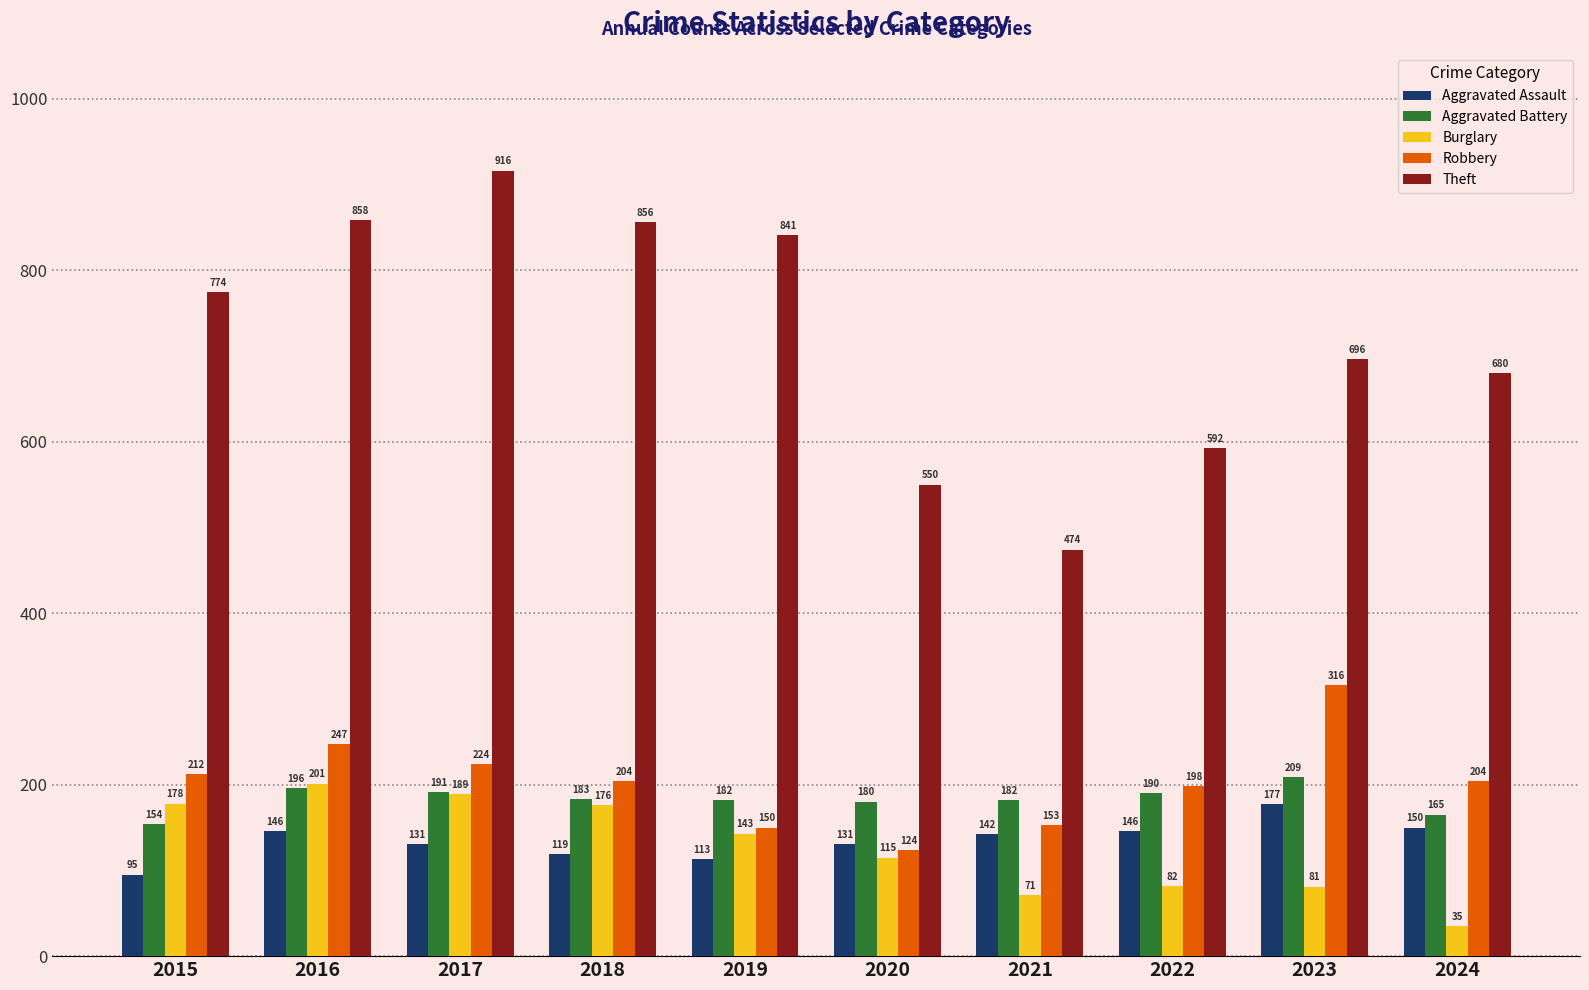

Which label corresponds to the largest value in the chart?

2017